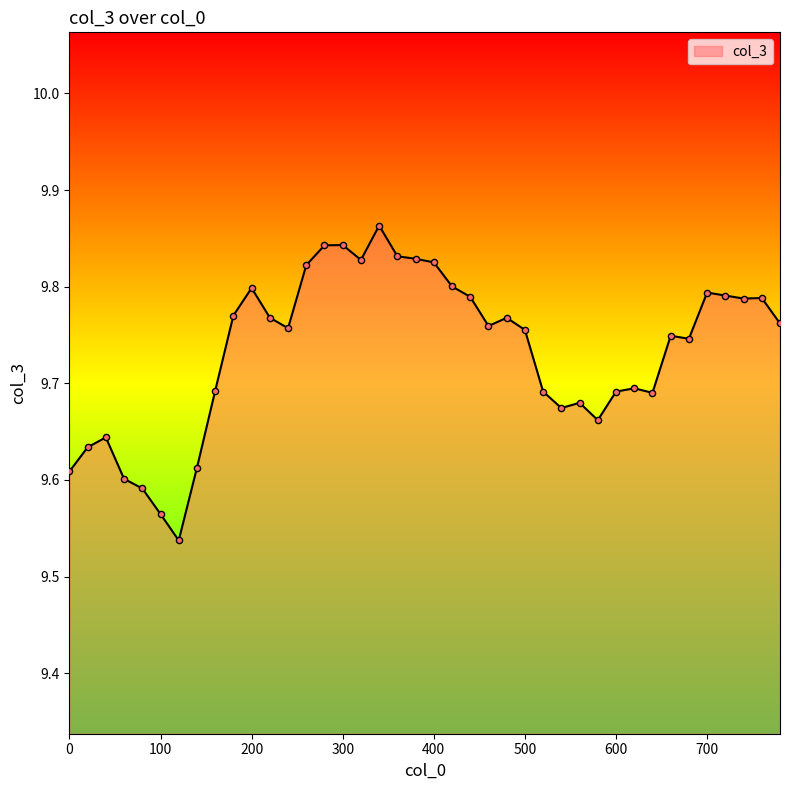

What is the difference between the maximum and minimum values?

0.3